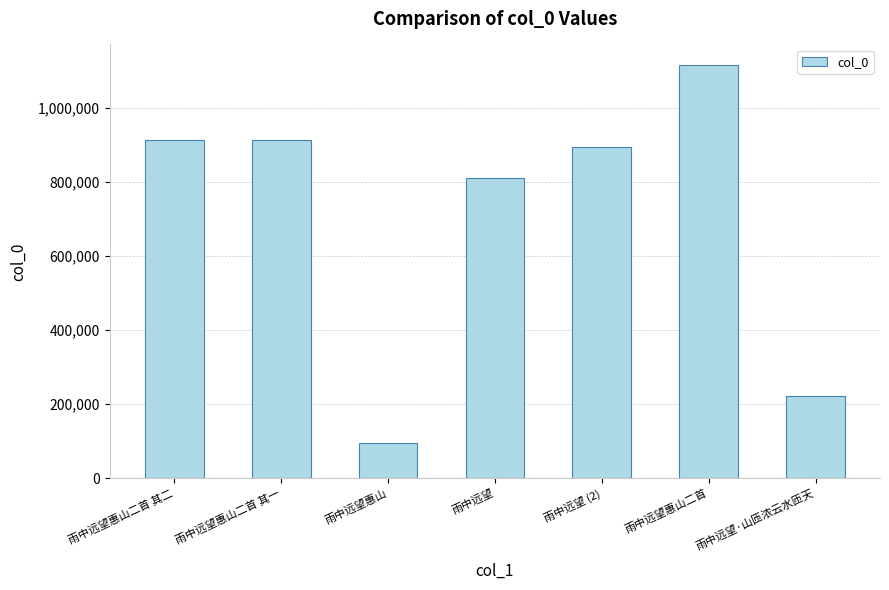

What is the minimum value shown in the chart?

95012